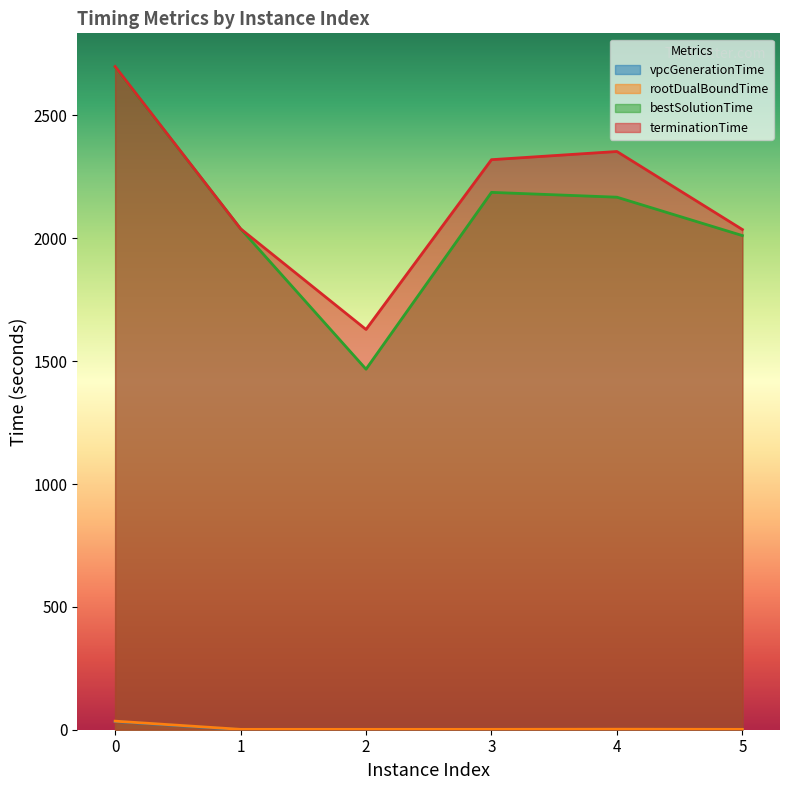

What is the minimum value shown in the chart?

0.1